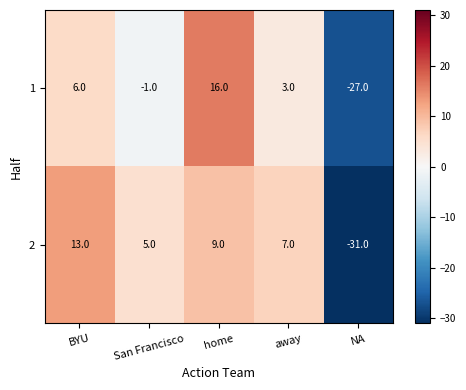

Is it true that 2 equals 9 at home?

True